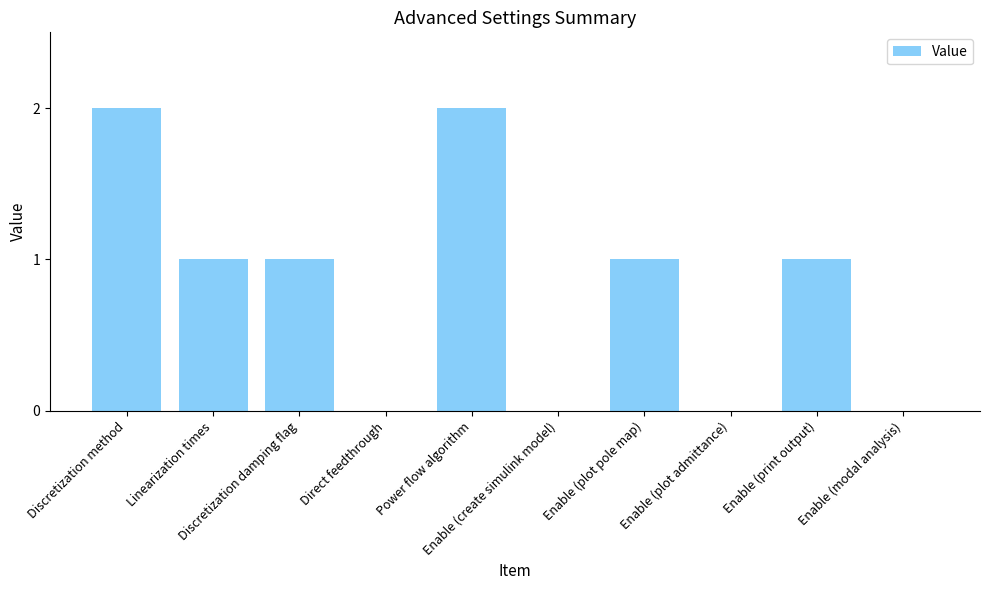

How many data points does each series have?

10